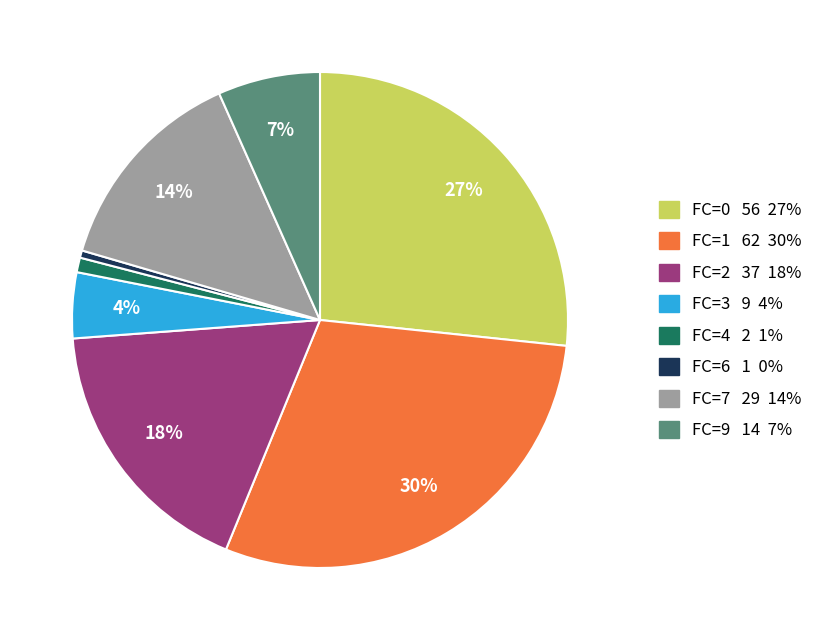

Is there any slice that represents more than half of the pie?

No